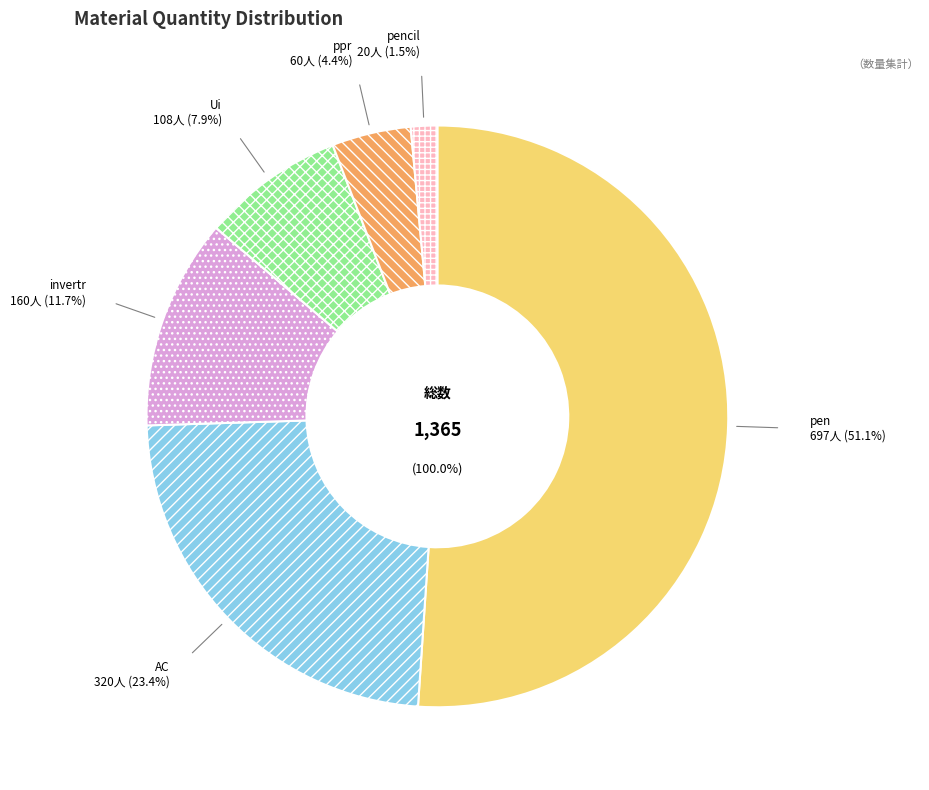

Does Ui represent more than half of the total?

No